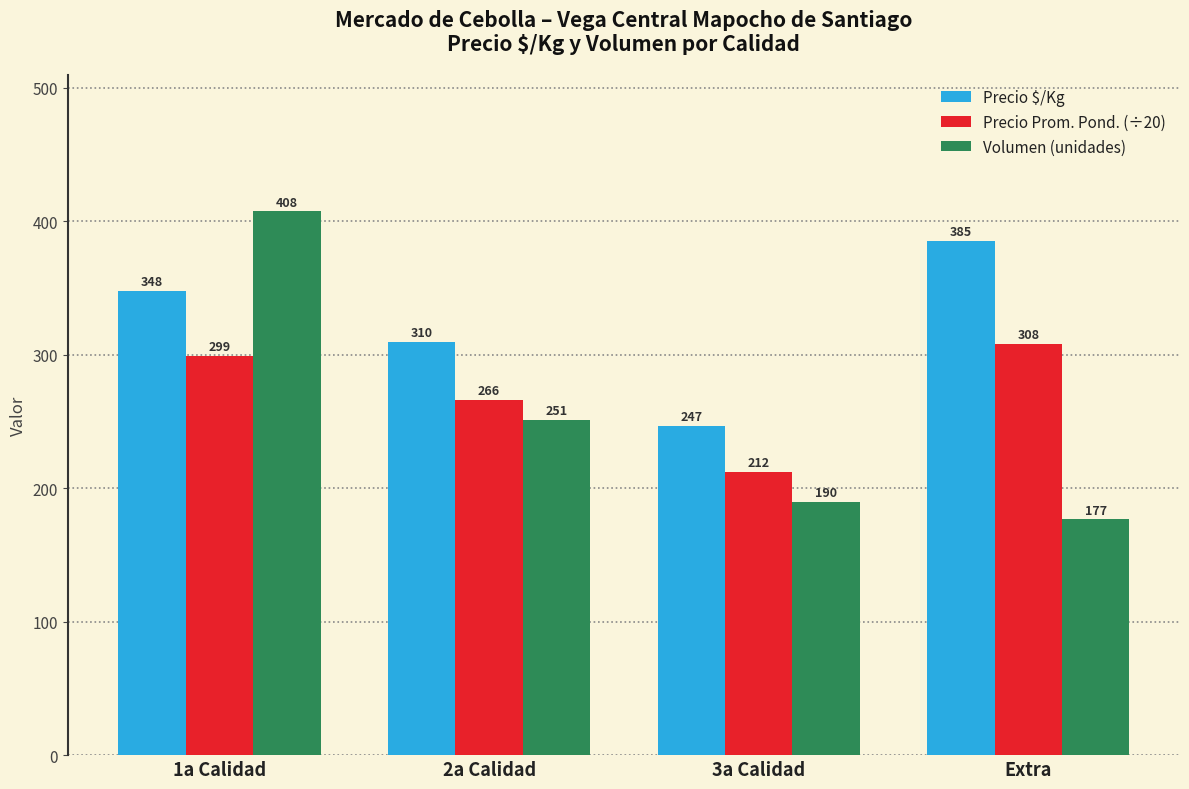

What is the label of the 2nd bar from the left?

2a Calidad